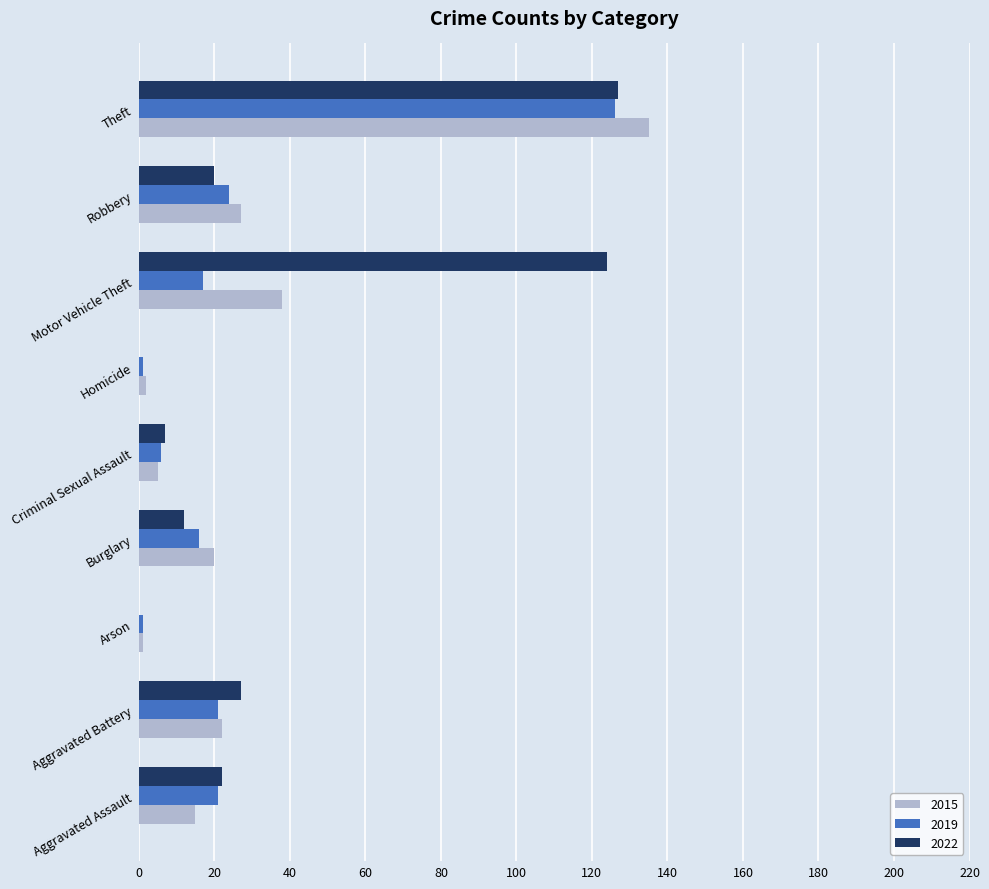

How many distinct data groups are displayed?

3